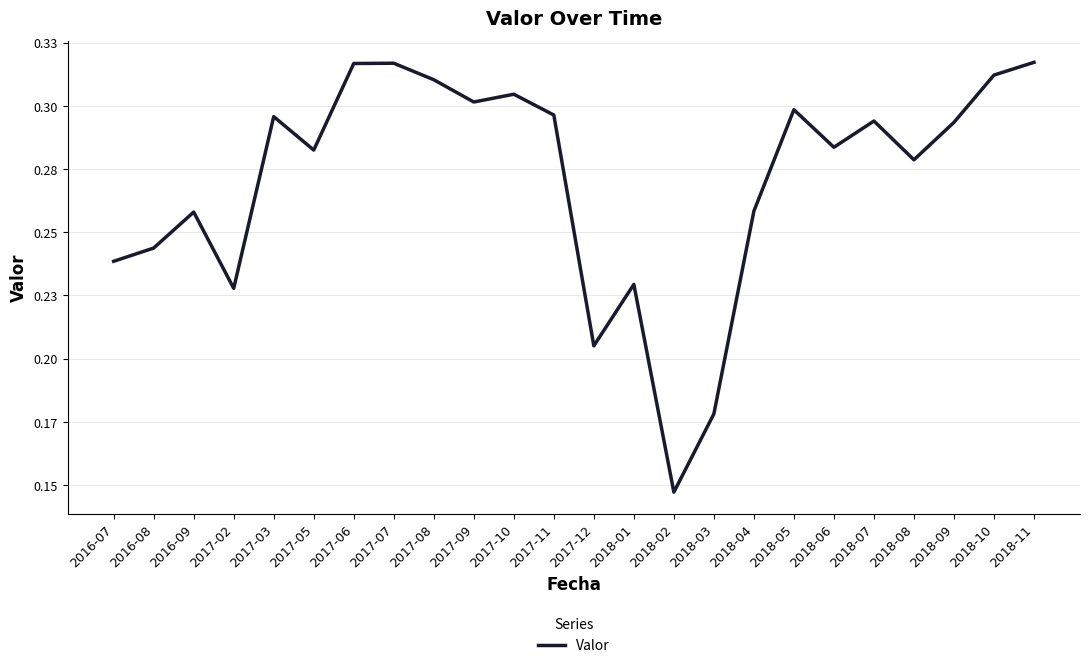

Is this an area chart (filled region under the line)?

No